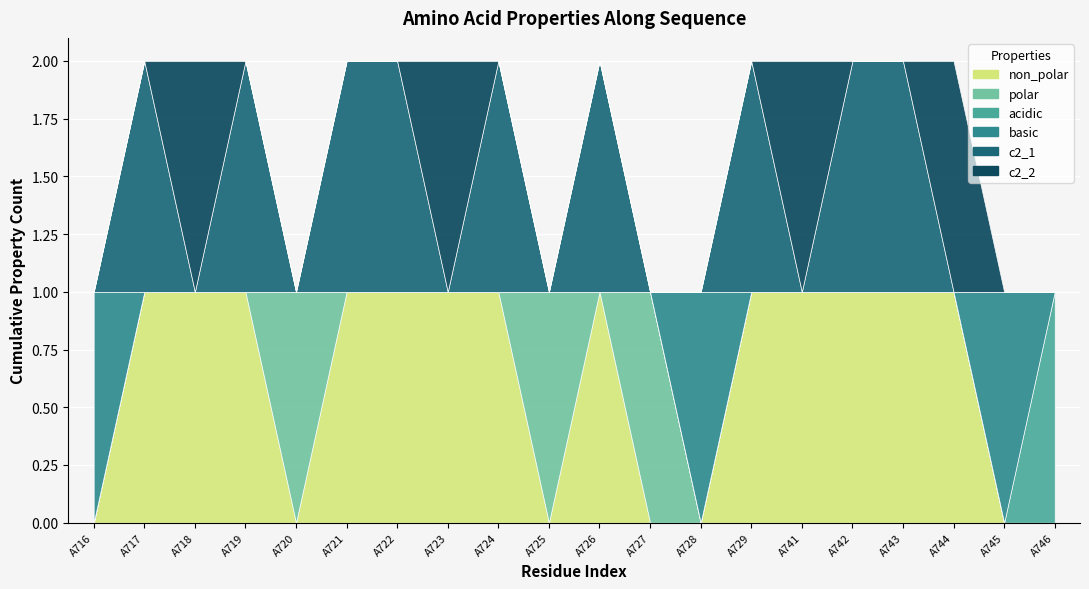

Is the value of non_polar at A743 greater than the value of c2_1 at A723?

Yes